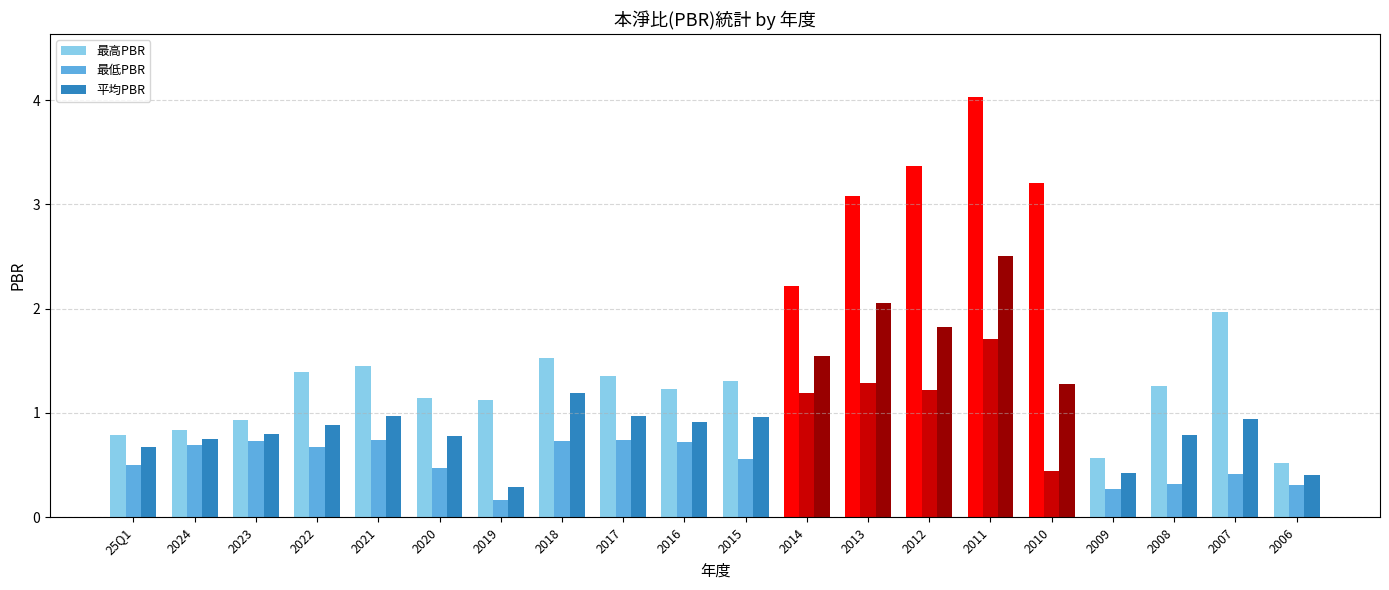

What is the value of the 平均PBR bar at the 9th from the left?

1.0